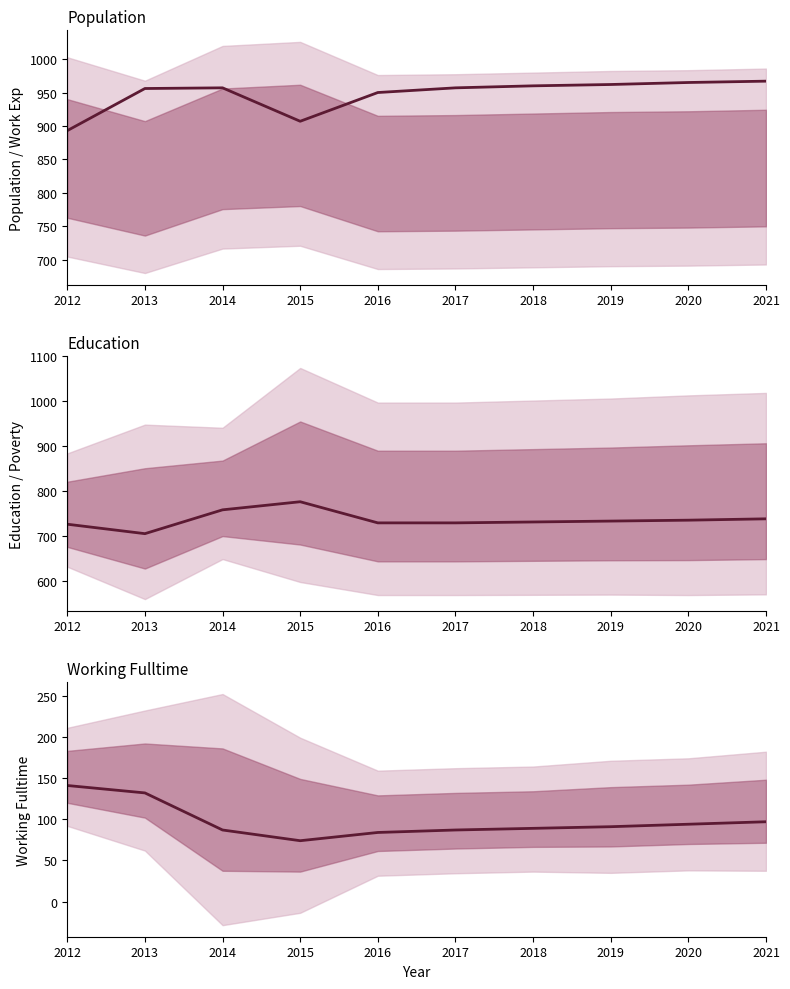

How many interior local valleys does the Education series have?

1